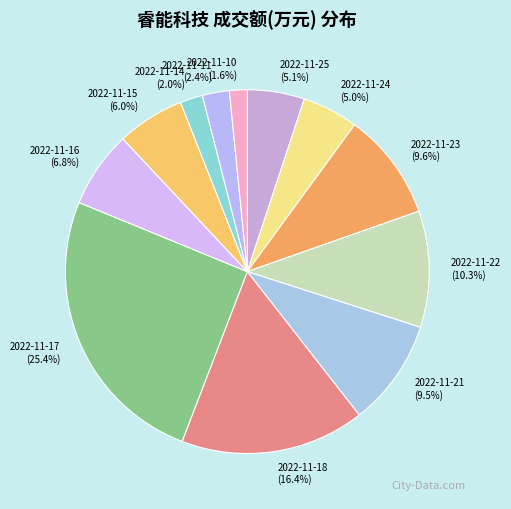

What is the ratio of the value at 2022-11-21 to the value at 2022-11-25?

1.9